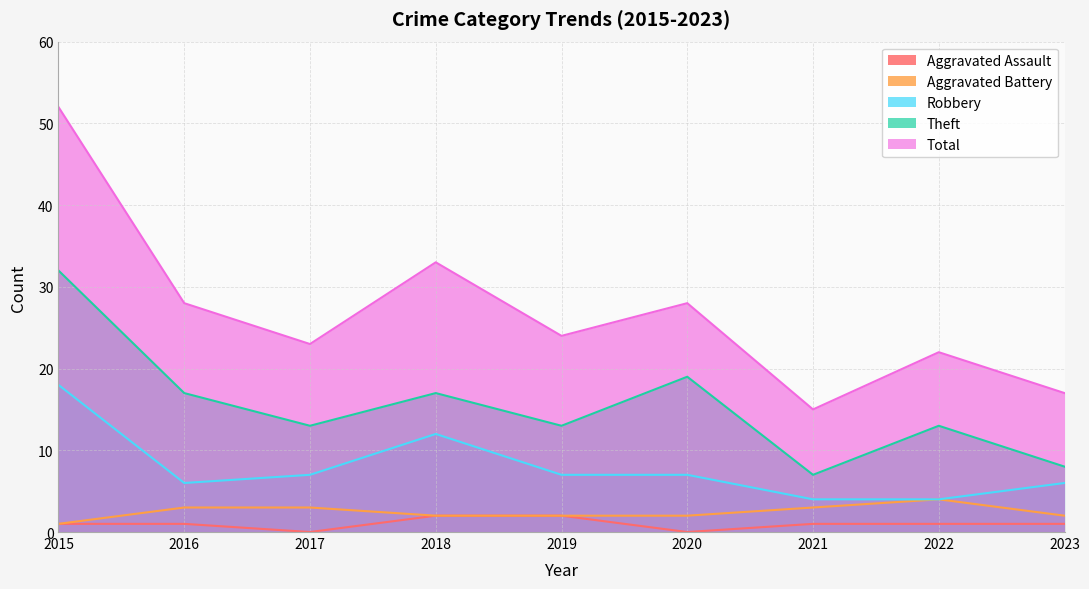

At which category does Robbery reach its first local peak?

2018